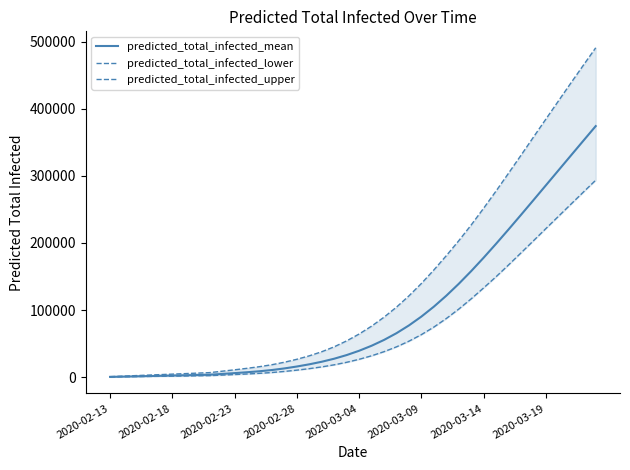

What is the highest value of the predicted_total_infected_mean series?

374132